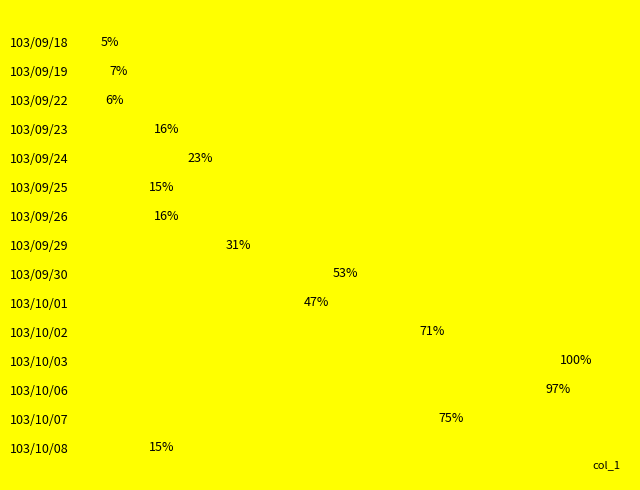

Which has a higher value, 103/10/07 or 103/10/03?

103/10/03